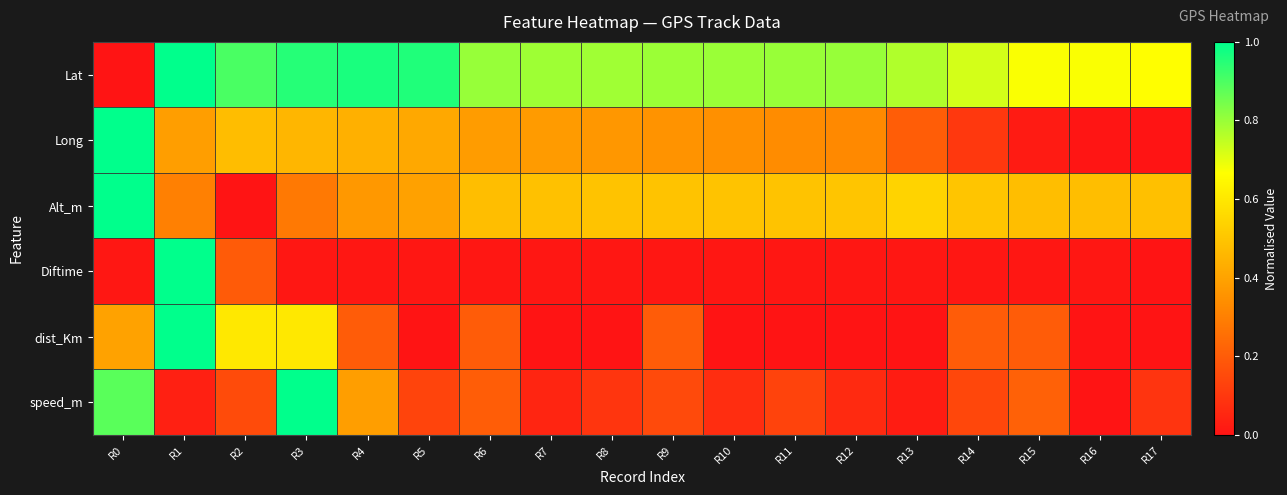

Count the number of data series in this chart.

6